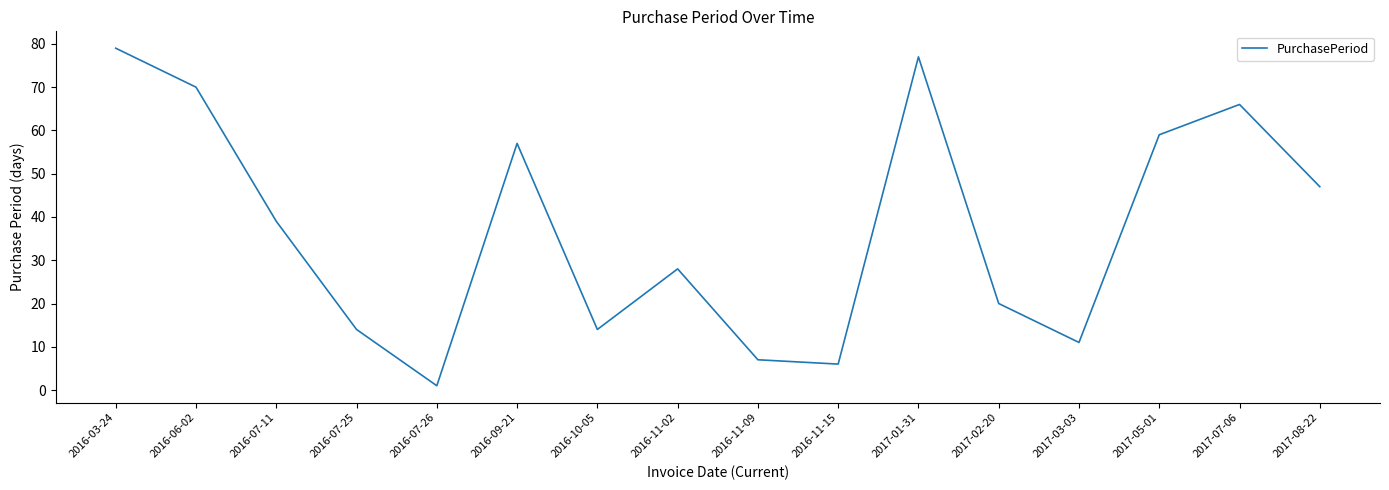

True or false: the data shows 59 at 2017-05-01.

True